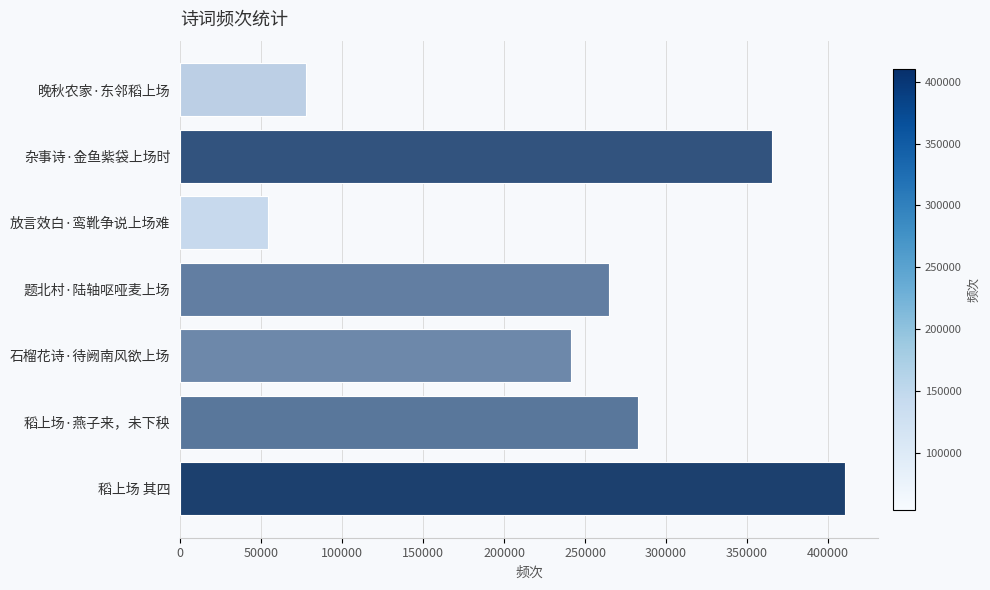

Reading top to bottom, transcribe all the data shown in this chart.

77619	365466	54071	264883	241233	282448	410438